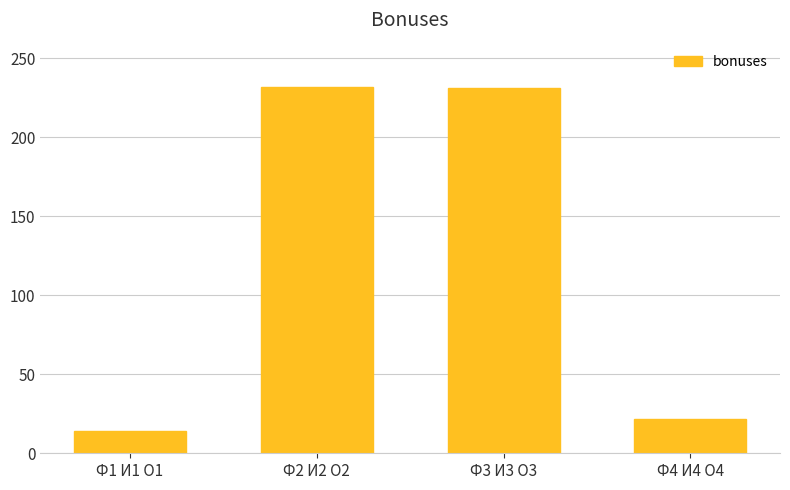

What is the sum of all values?

499